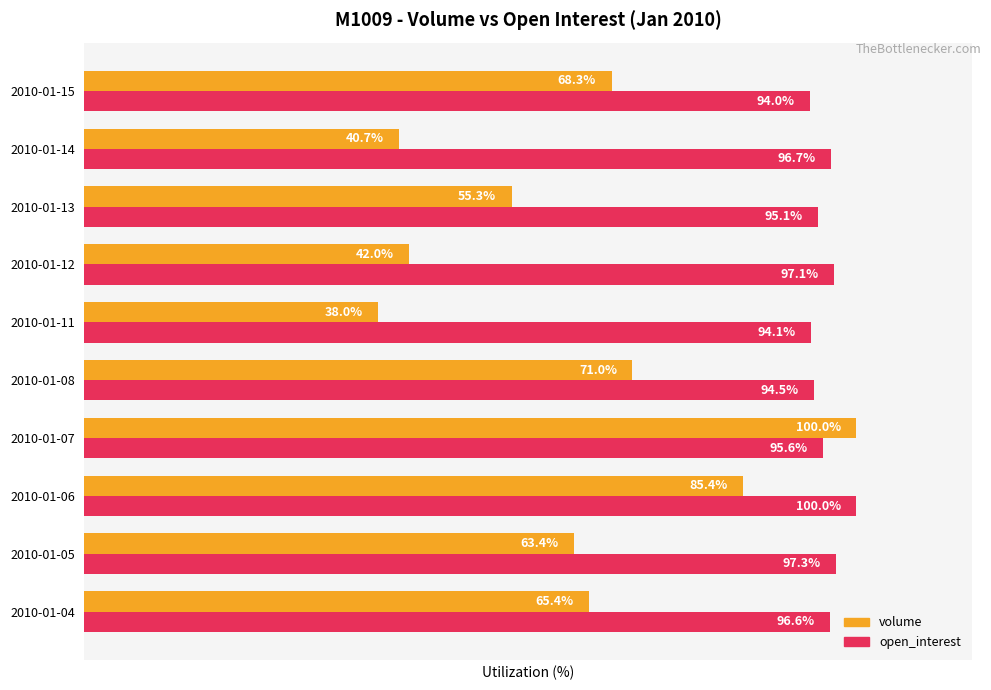

At which label does open_interest reach its minimum?

2010-01-15